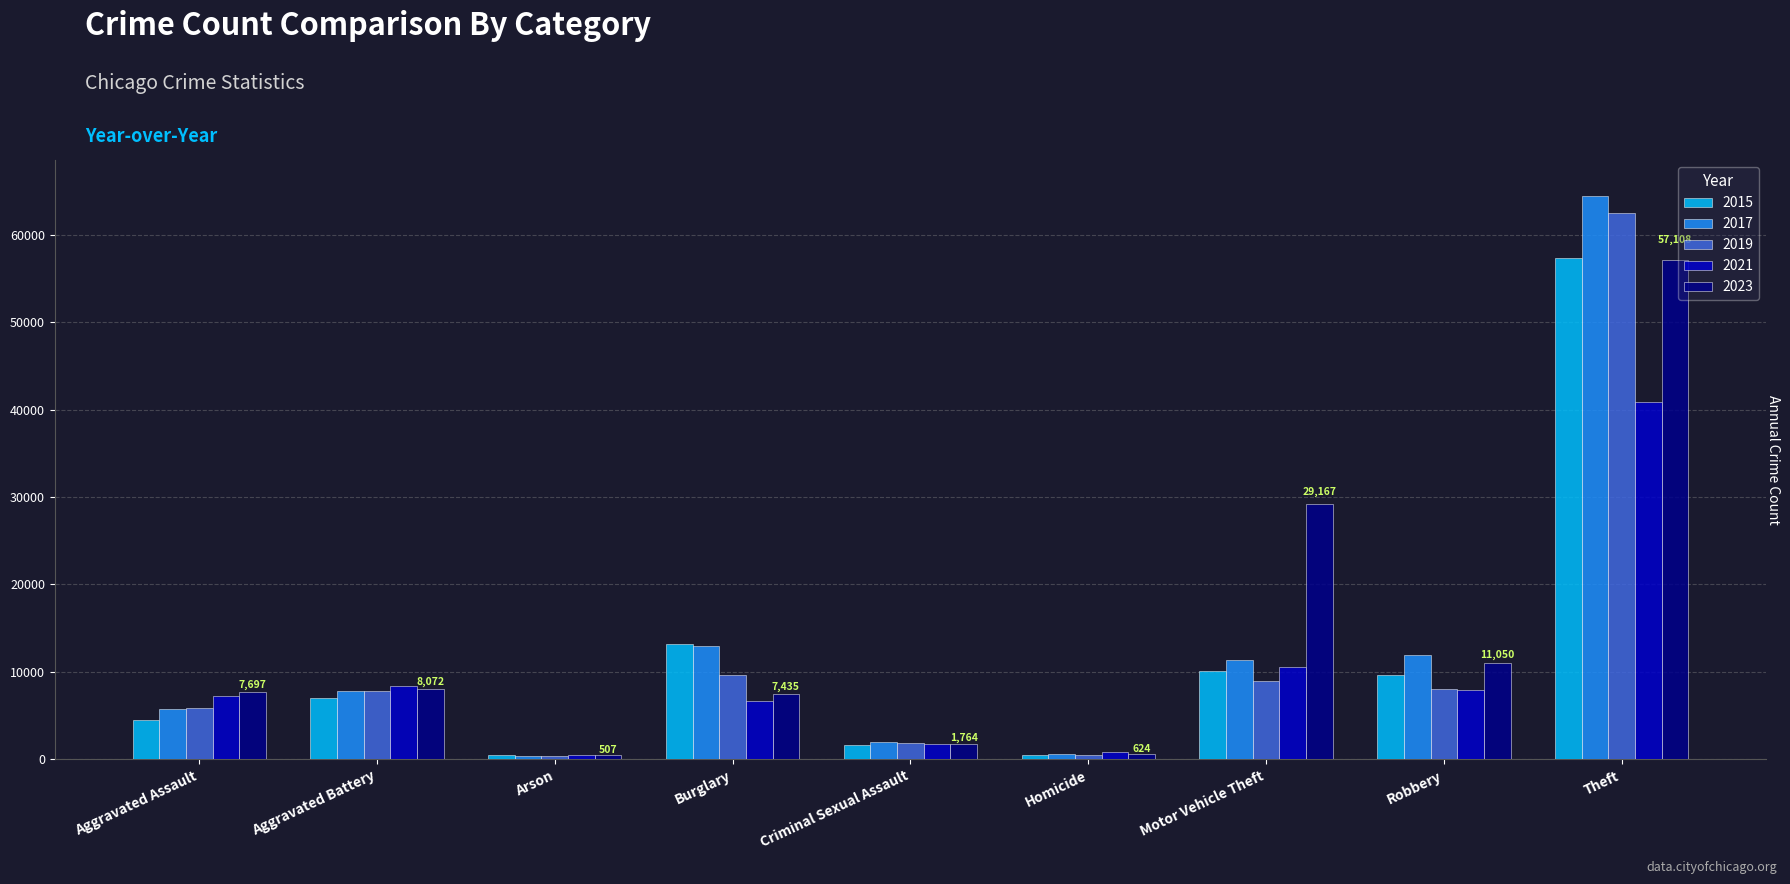

What is the spread (max minus min) of values at Homicide?

308